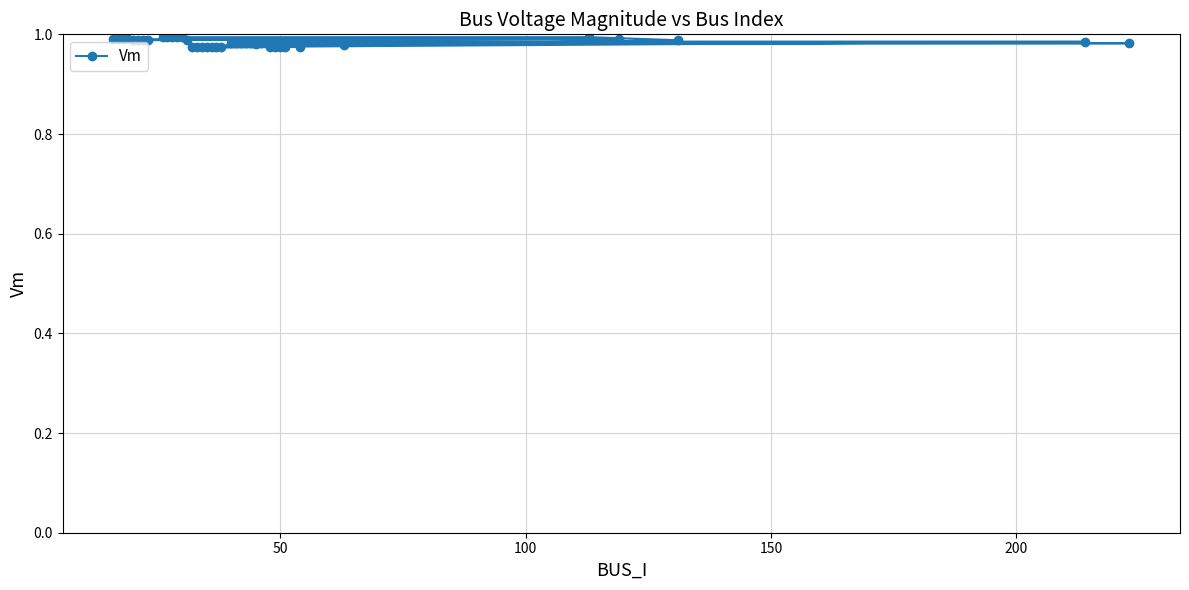

What is the value of the 4th point from the left?

1.0